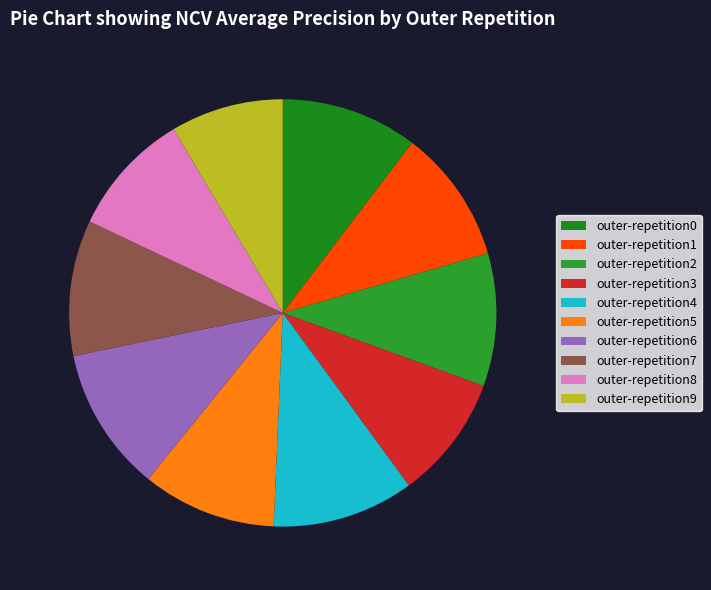

To the nearest percent, what percentage of the pie is outer-repetition5?

10%